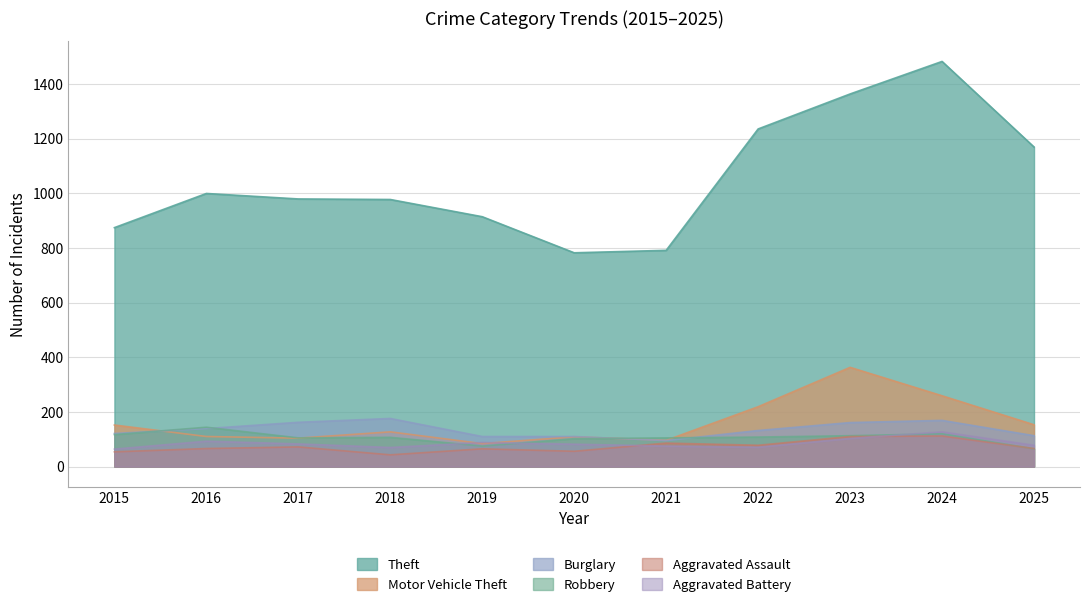

What is the maximum value for Aggravated Assault?

112